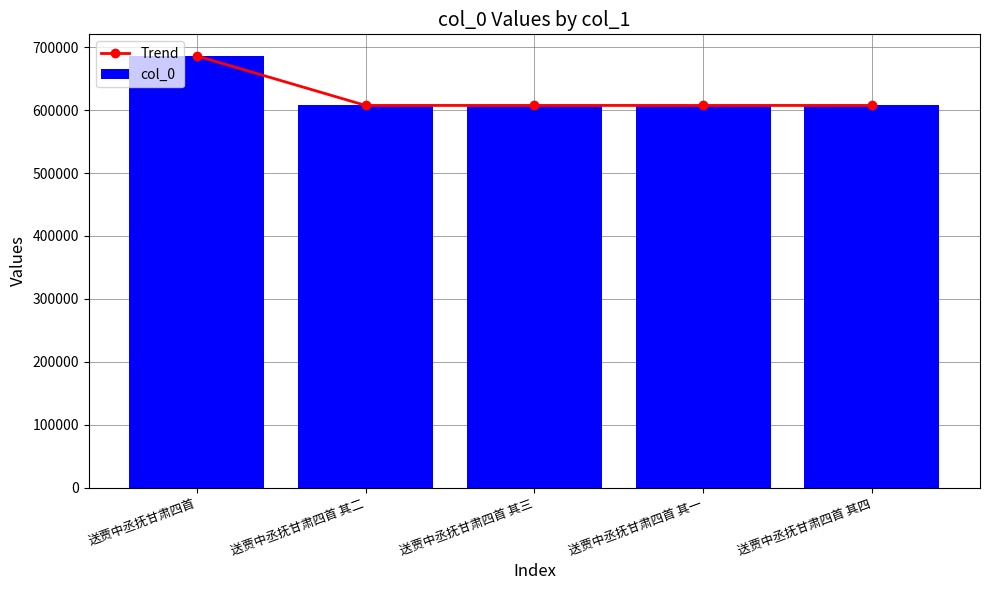

What is the value of the col_0 bar at the 3rd from the left?

607428